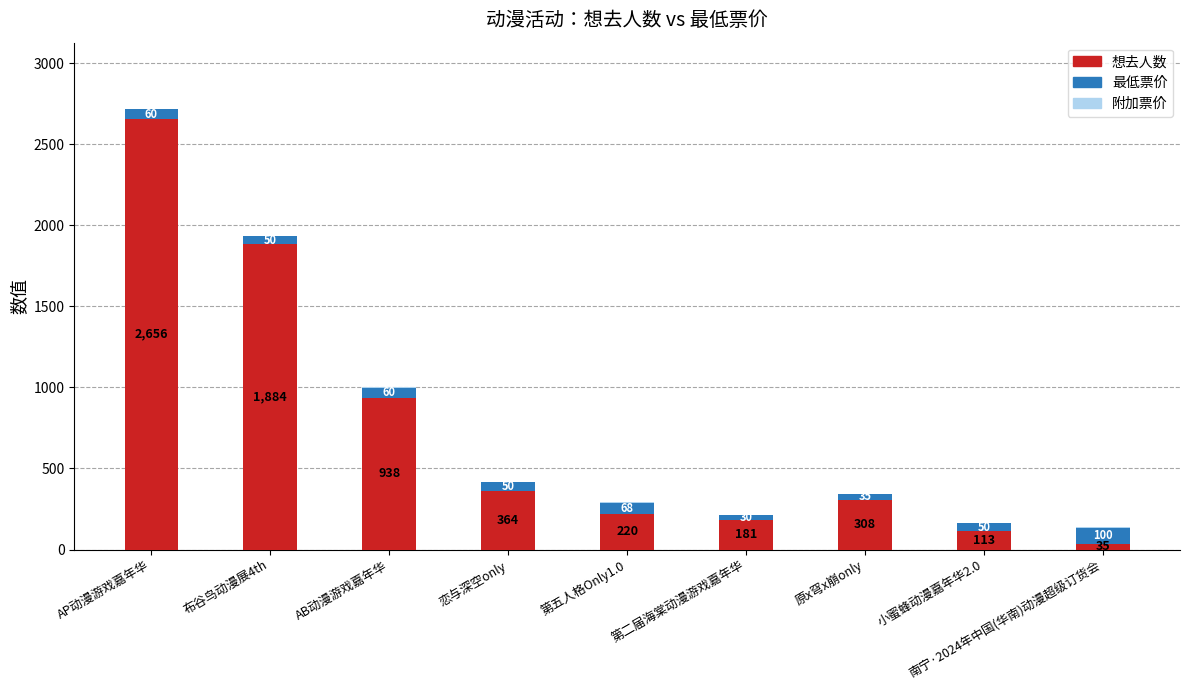

What is the maximum value for 想去人数?

2656.0